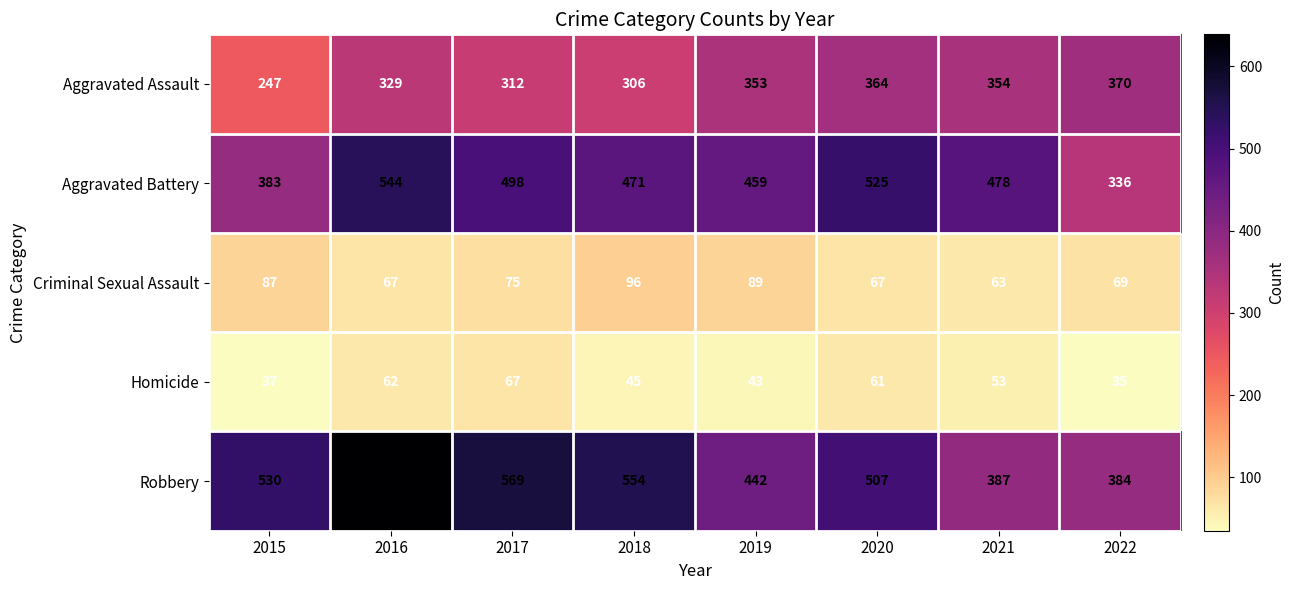

What is the sum of the Robbery values at 2016 and 2017?

1208